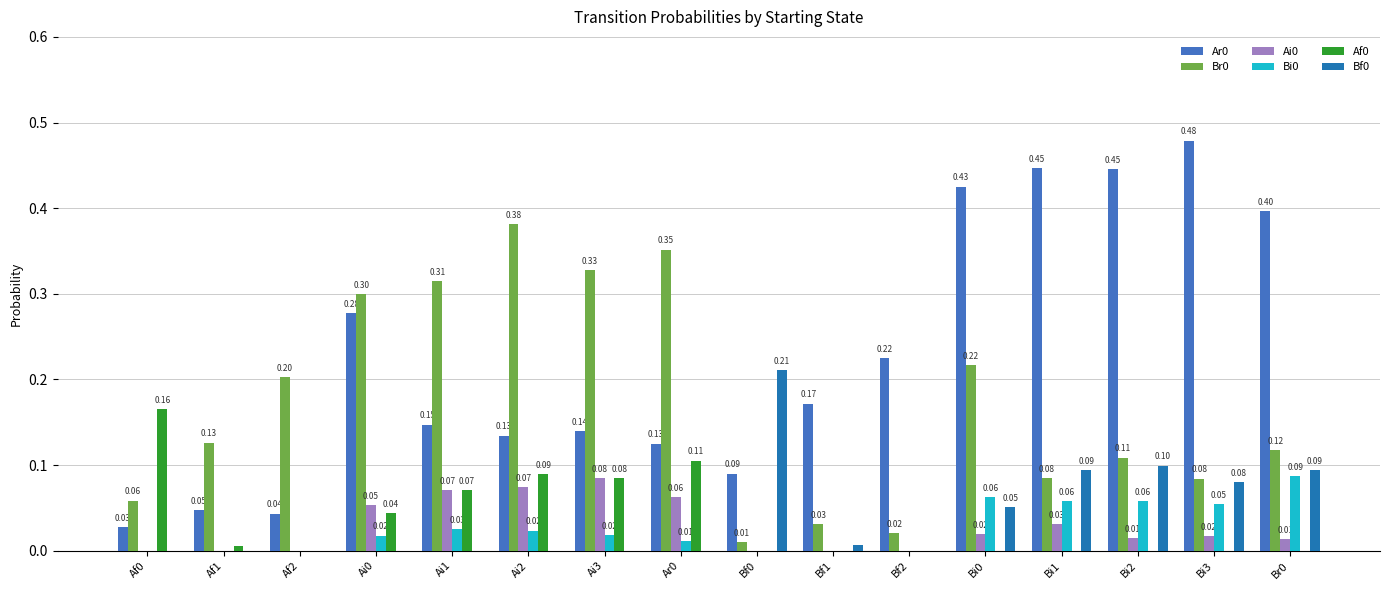

At which category does the chart reach its peak across all series?

Bi3